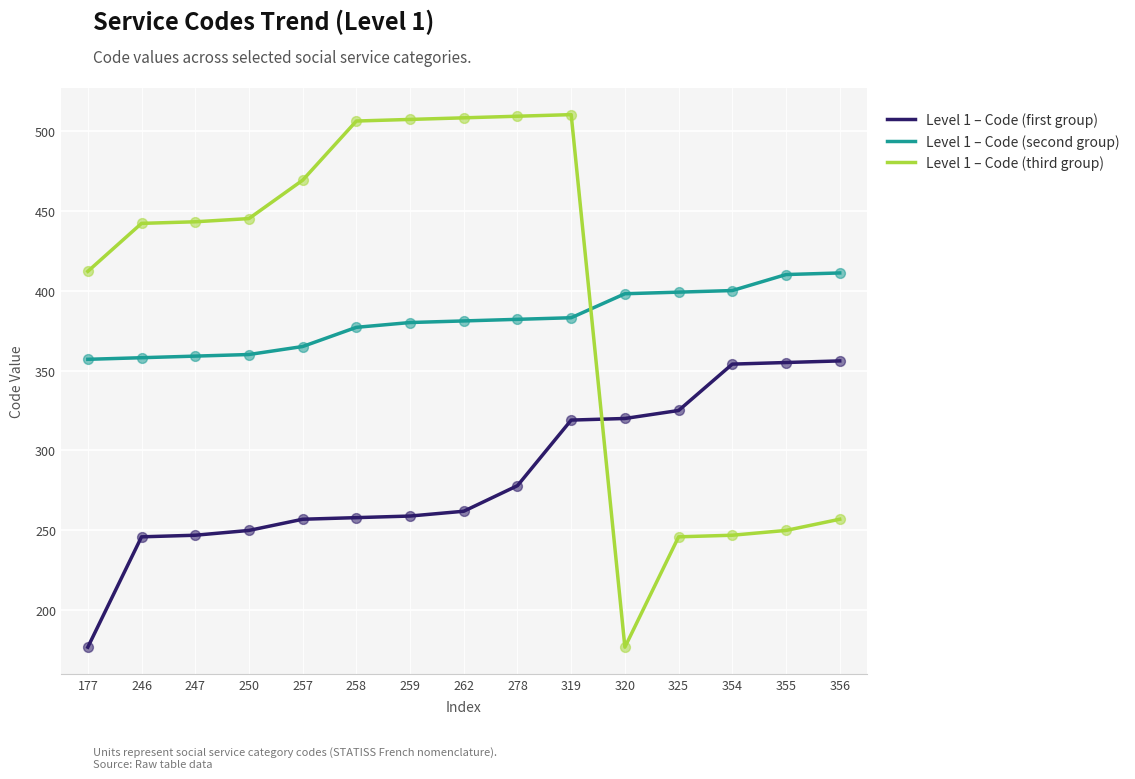

Which series has the largest total across all categories?

Level 1 – Code (third group)